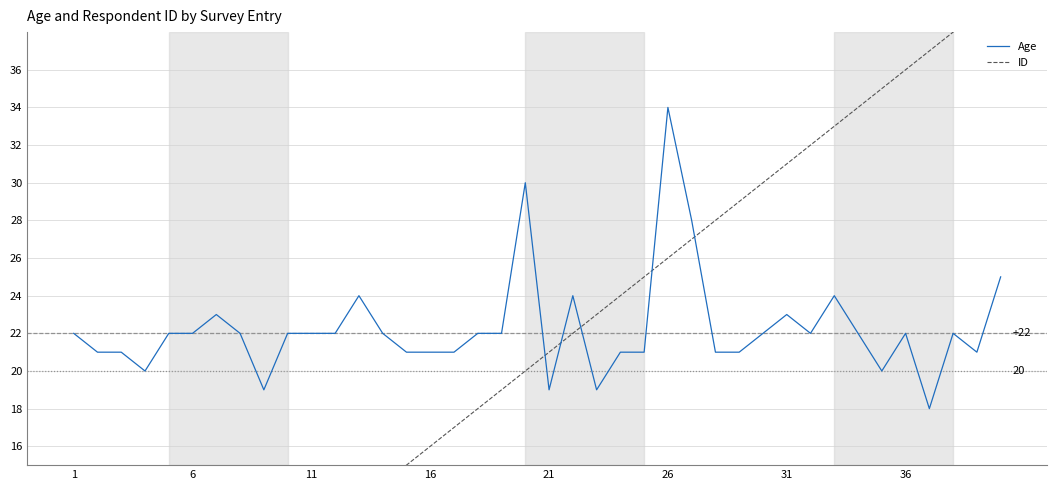

Which series has the largest range (max minus min)?

ID